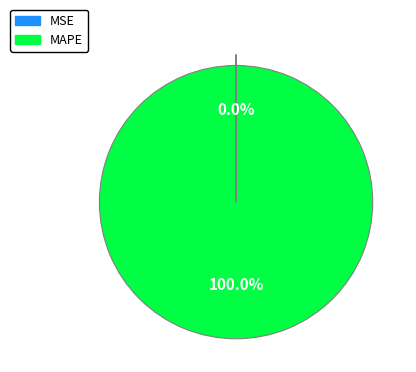

Which category has the biggest portion of the pie?

MAPE